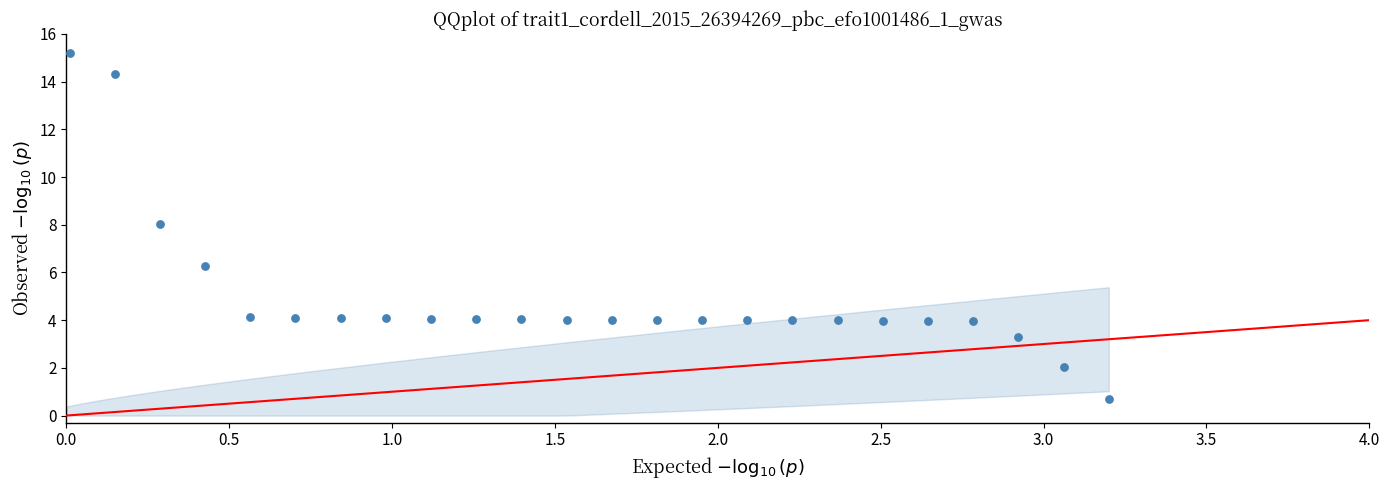

What Y value in the scatter plot is closest to 7?

6.3